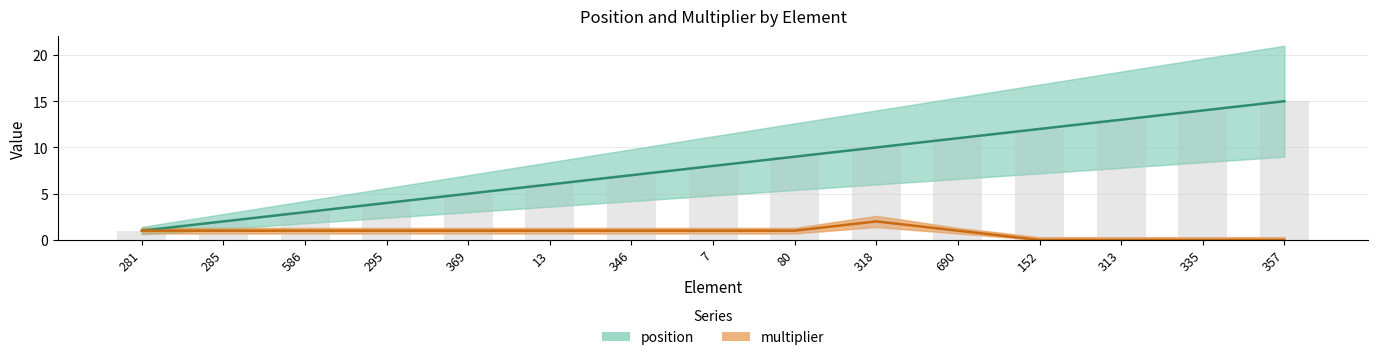

Which category has the highest value across all series?

357